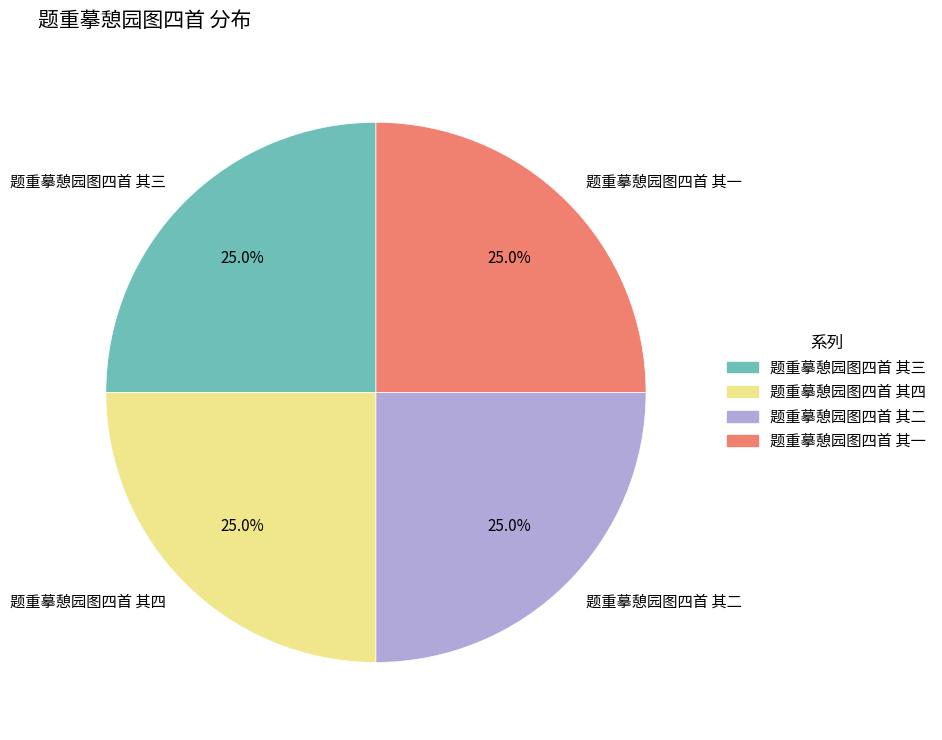

Is there any slice that represents more than half of the pie?

No